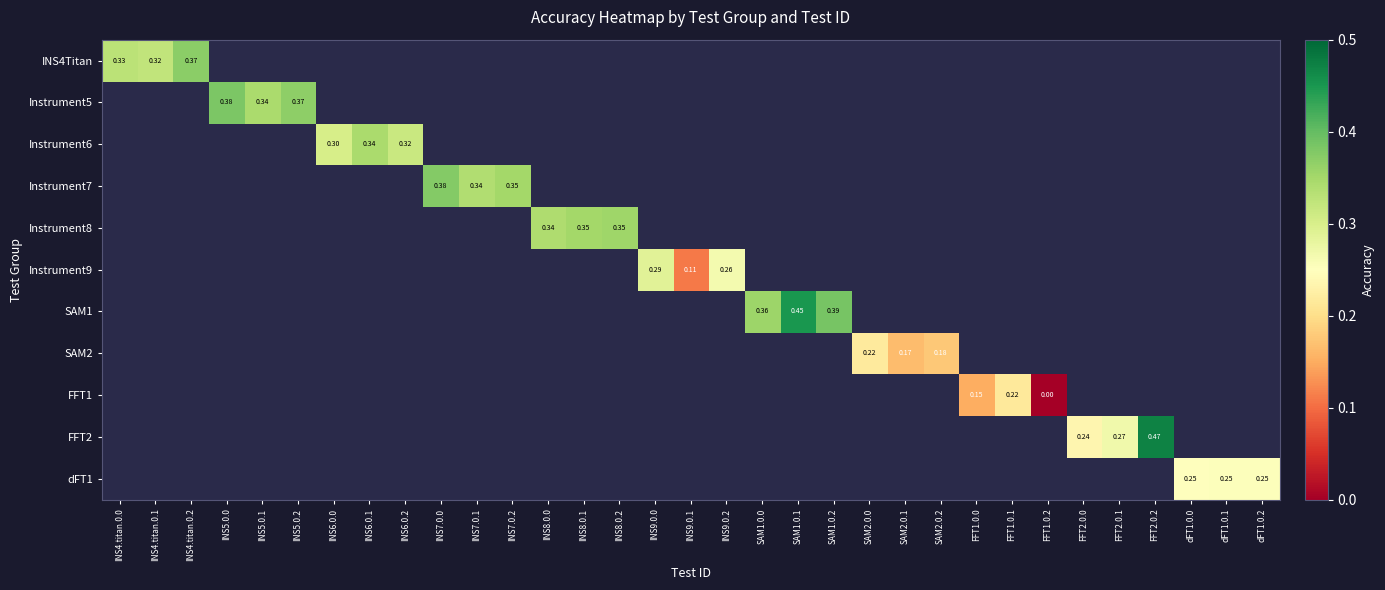

Is the value of INS4Titan at INS5.0.2 greater than the value of SAM1 at INS4.titan.0.2?

No